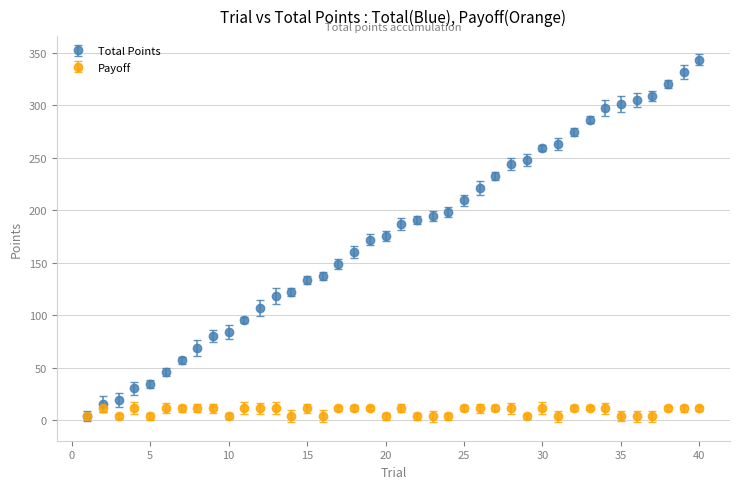

What are all the series names shown in the legend?

Total Points, Payoff